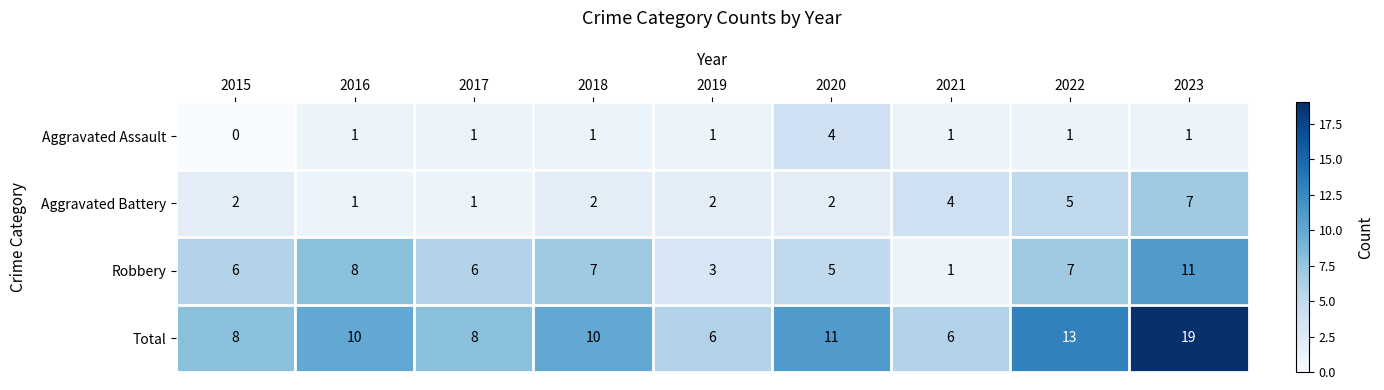

Is it true that Total equals 10 at 2016?

True